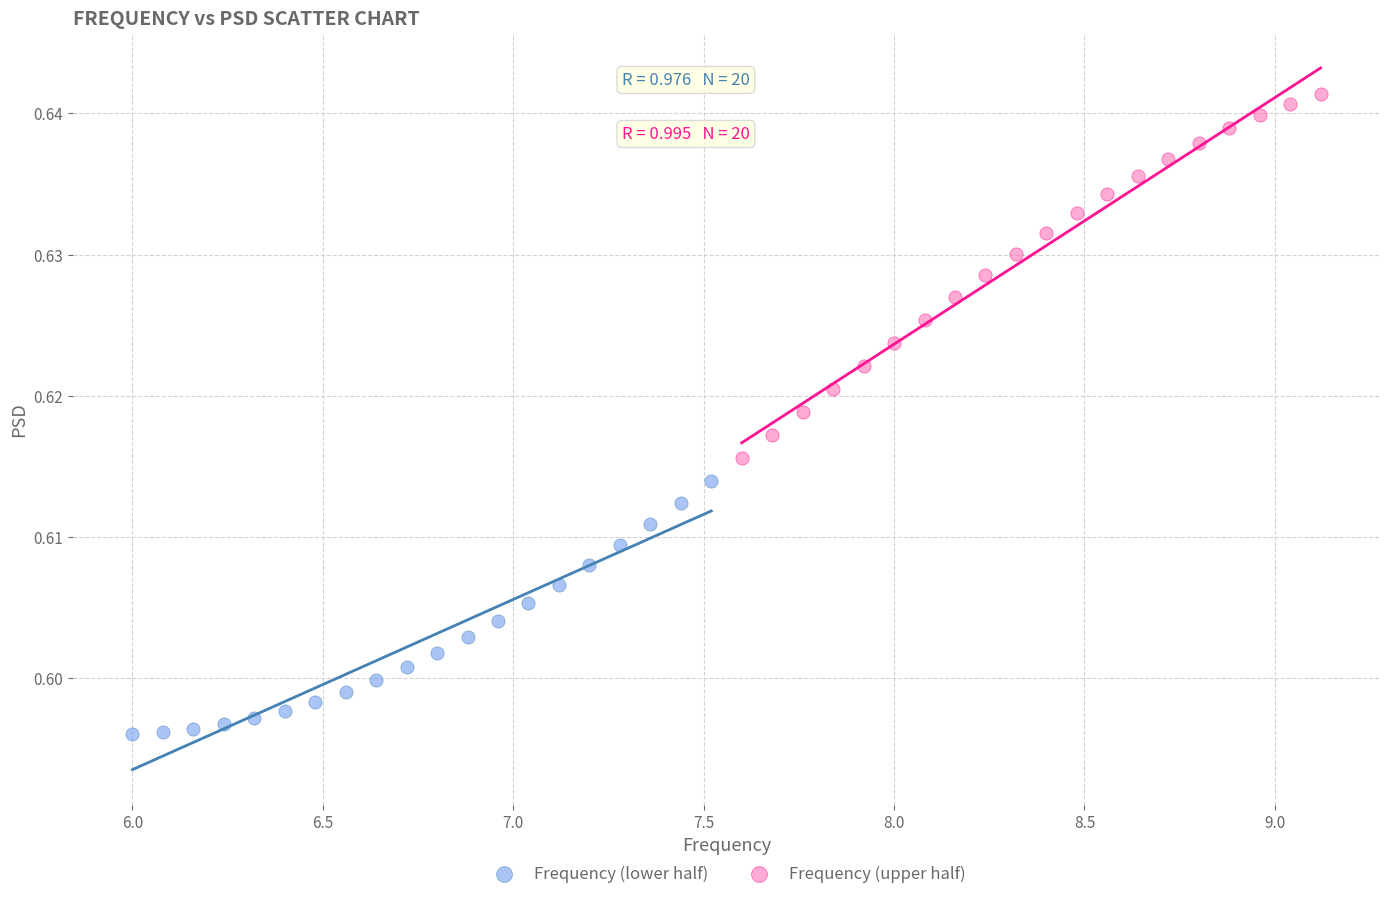

Which series reaches the maximum Y coordinate?

Frequency (upper half)